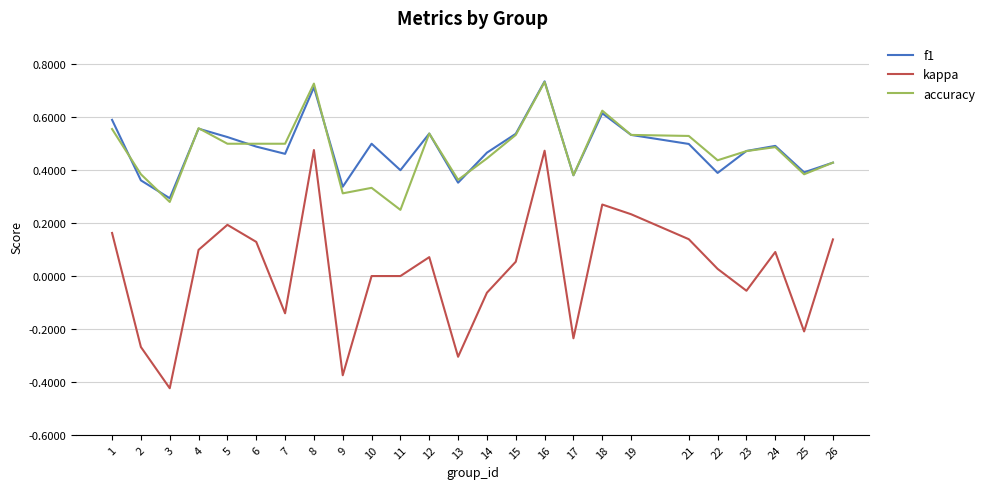

Is the value of f1 at 3 greater than the value of accuracy at 10?

No